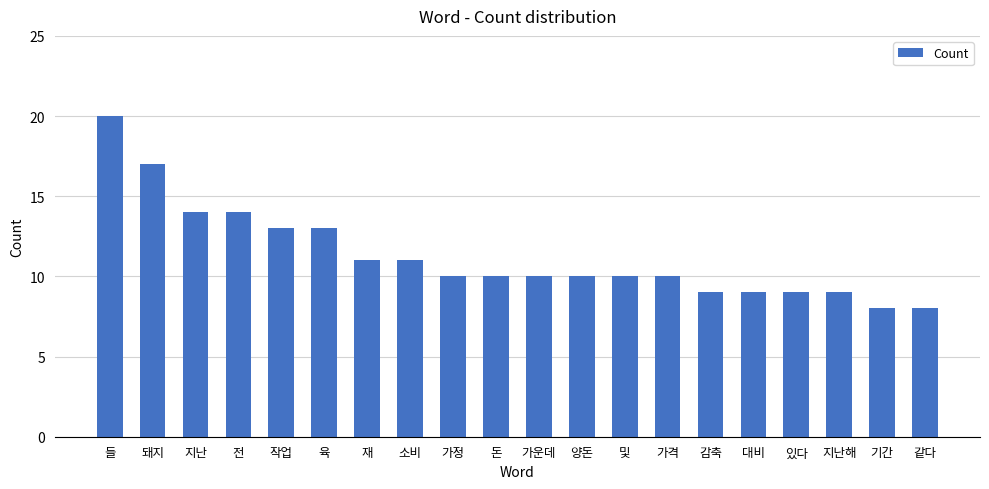

What is the value of the 12th bar from the left?

10